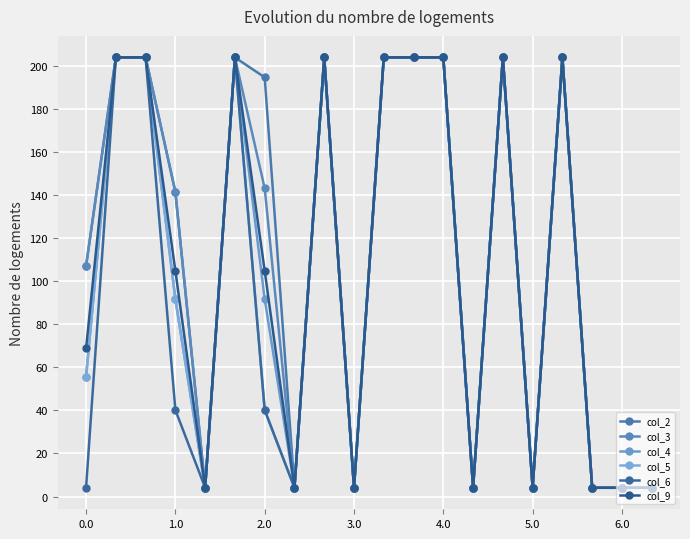

True or false: col_5 and col_2 intersect in this chart.

False